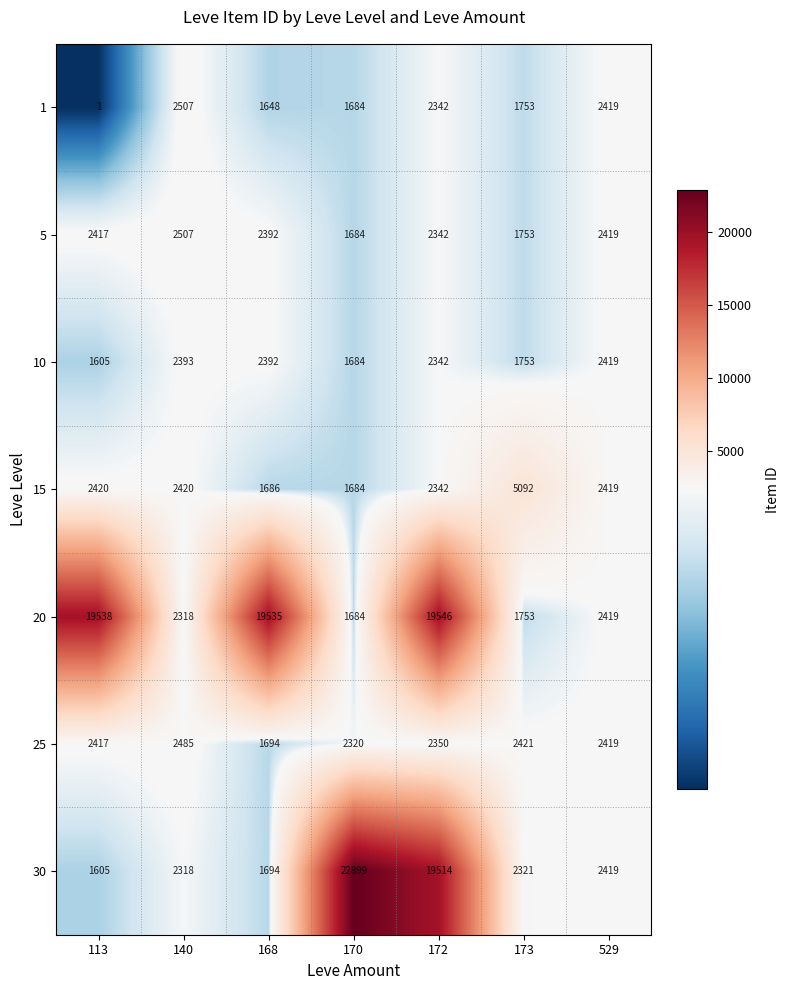

What is the maximum value shown in the chart?

22899